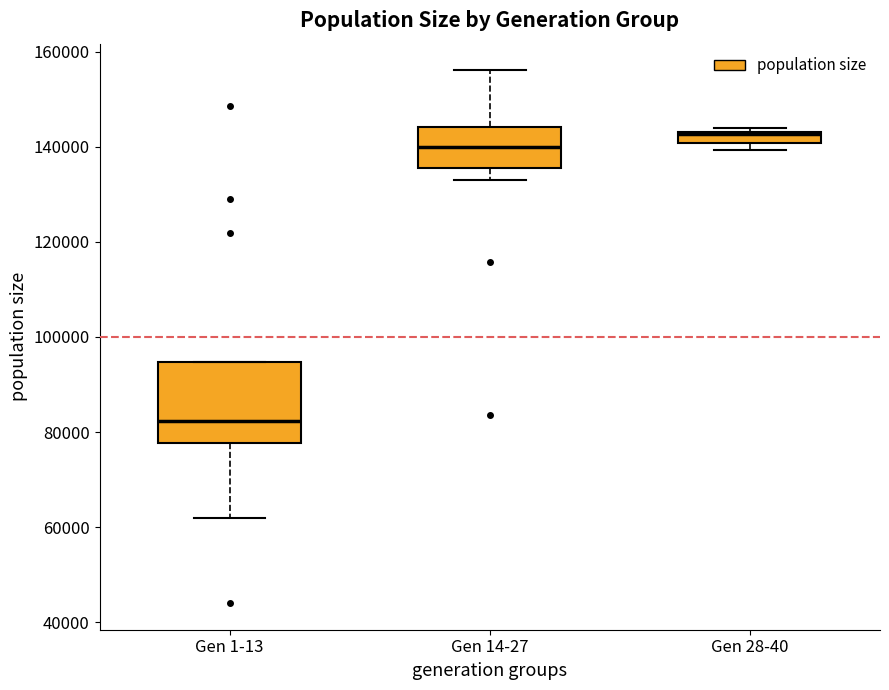

Which box has the lowest median line?

Gen 1-13